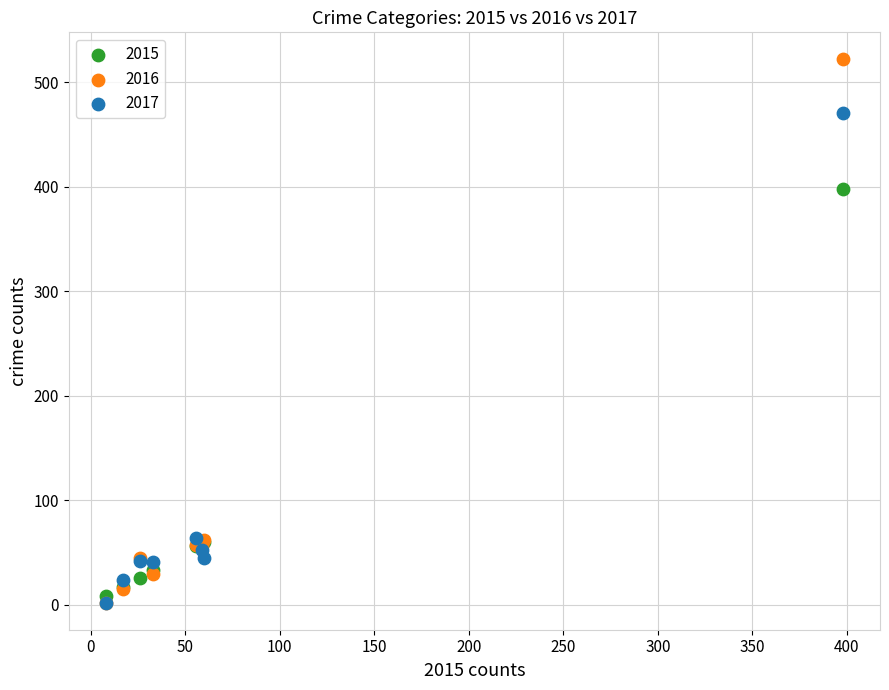

Which series contains the highest Y value?

2016